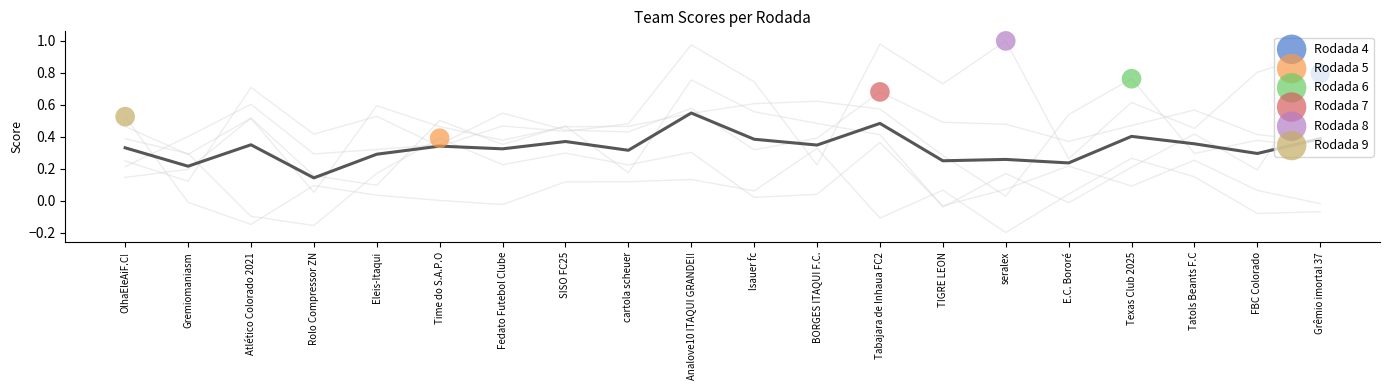

Which series has the widest spread of Y values?

Rodada 8